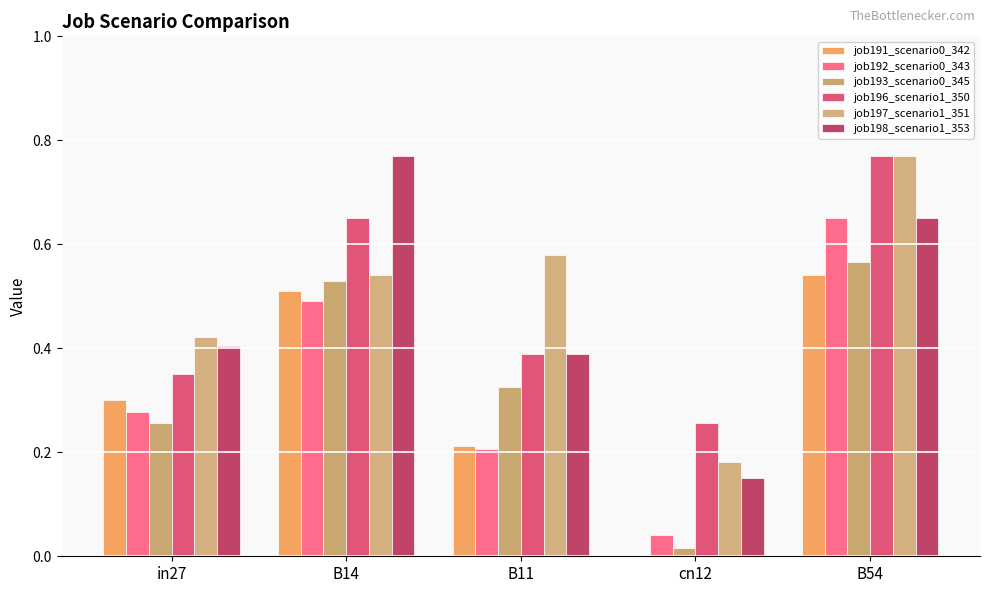

Between cn12 and B54, which series saw the biggest shift?

job192_scenario0_343